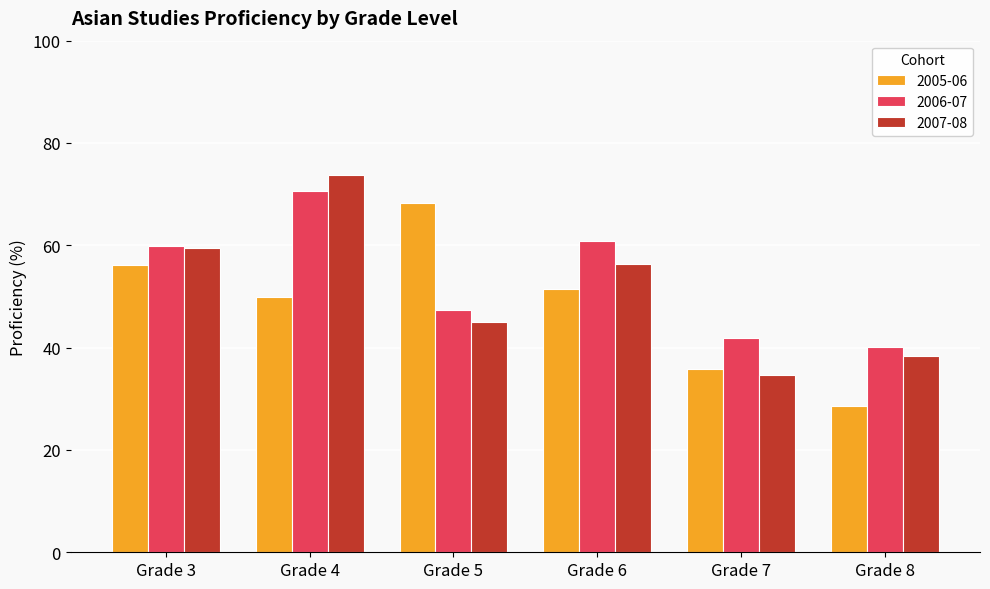

How many data points in 2007-08 are less than 56?

3